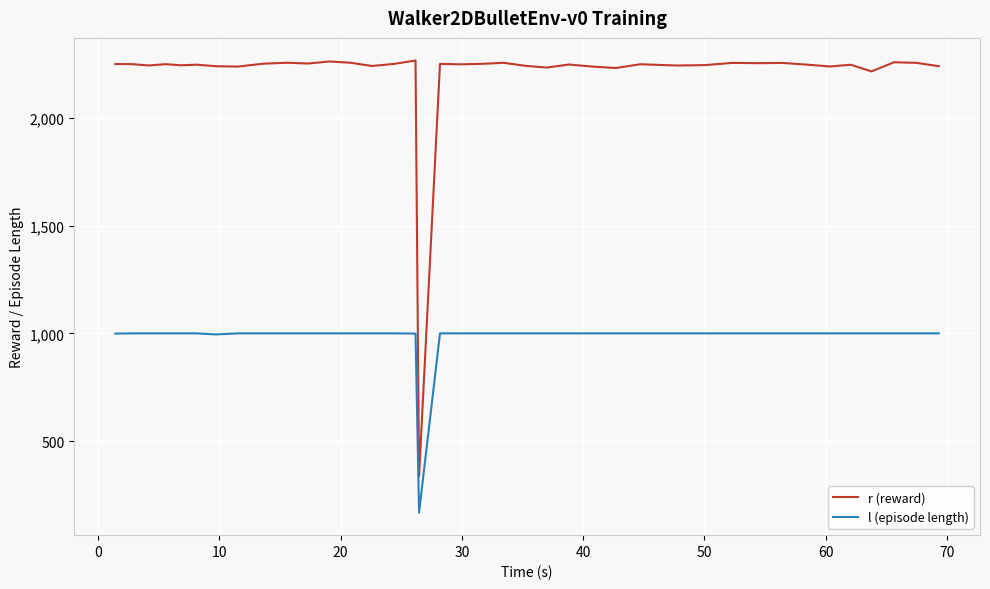

Which series has the largest total across all categories?

r (reward)